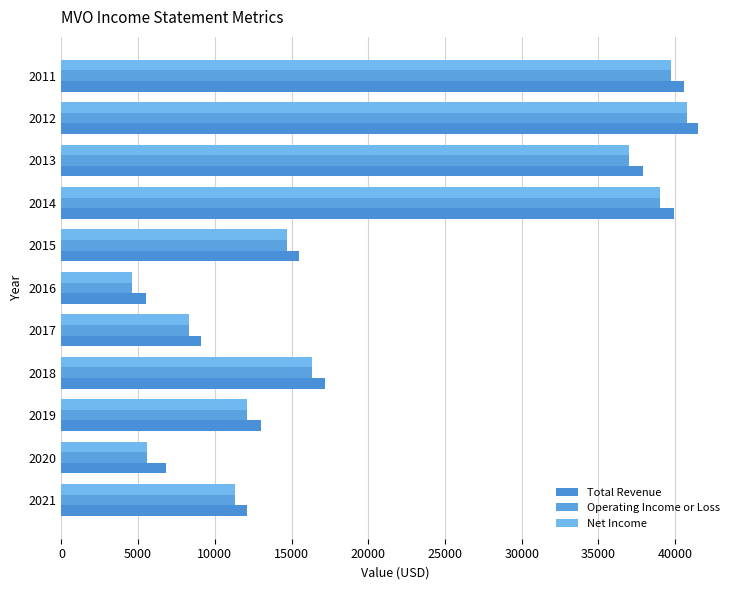

How many distinct data groups are displayed?

3